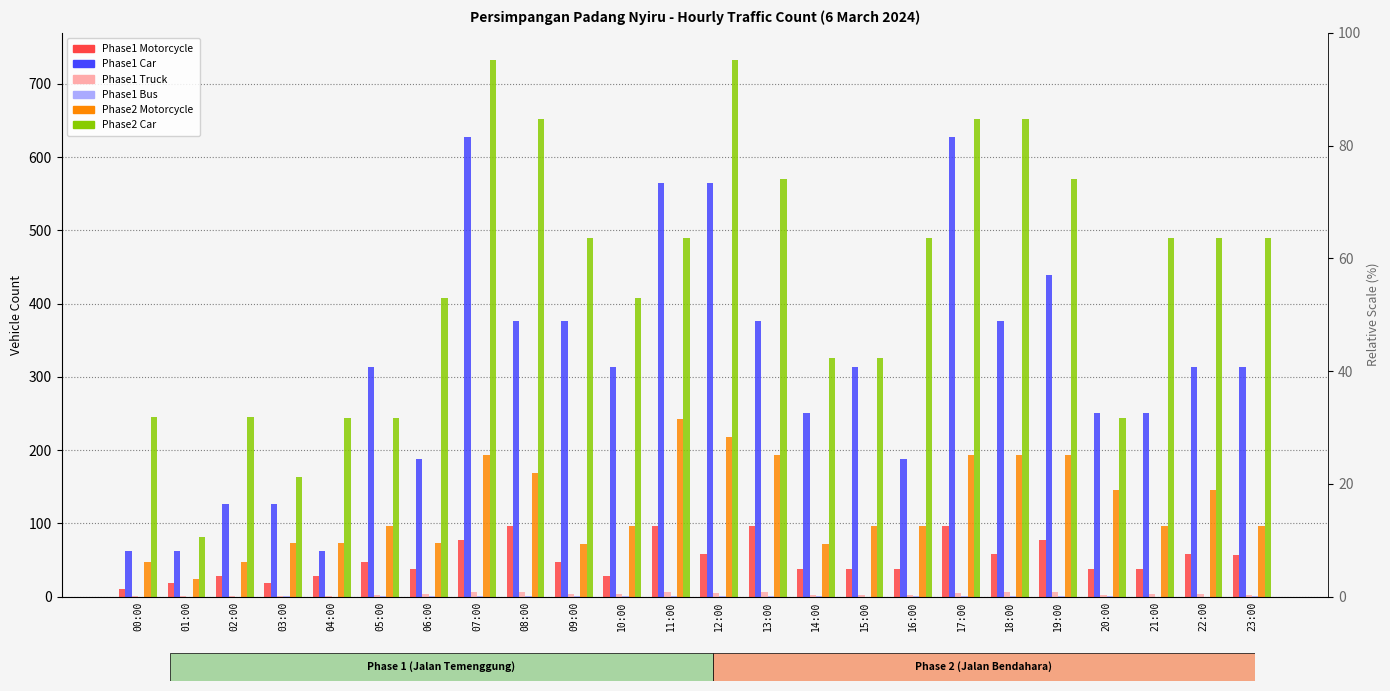

What is the difference between the second highest and minimum values in the Phase2_Car series?

651